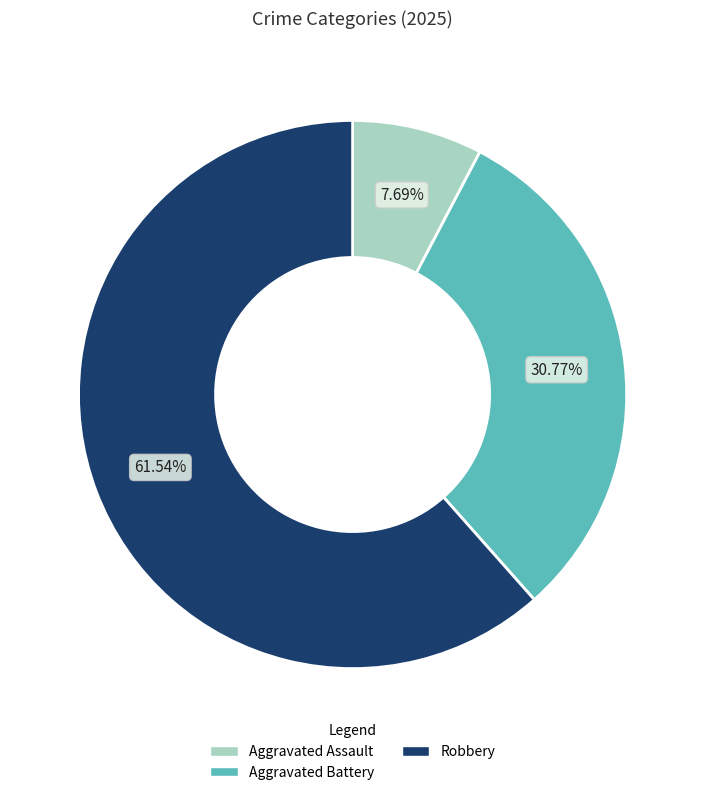

What is the ratio of the value at Robbery to the value at Aggravated Assault?

8.0